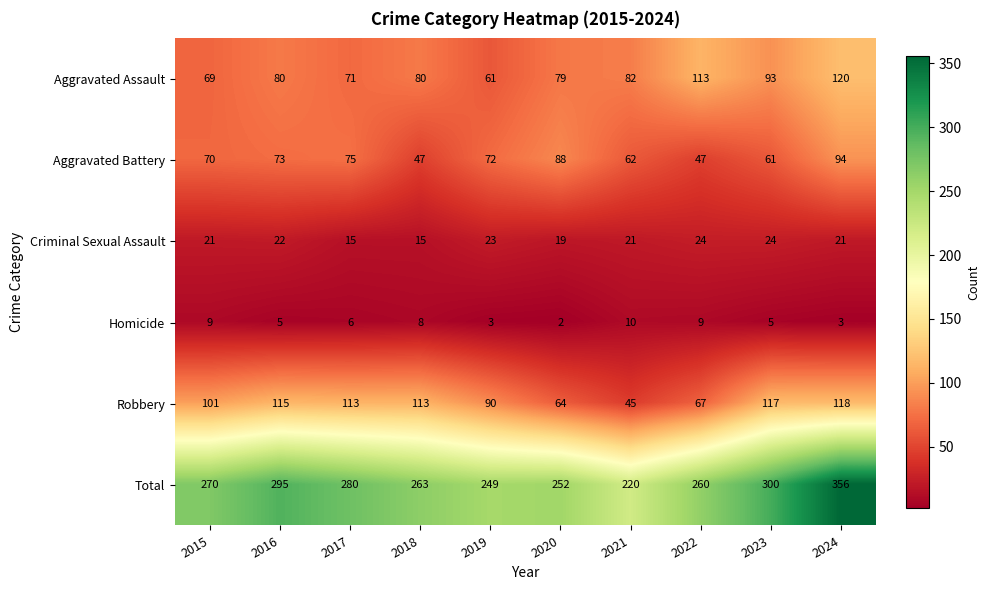

What is the difference between the highest and lowest values at 2018?

255